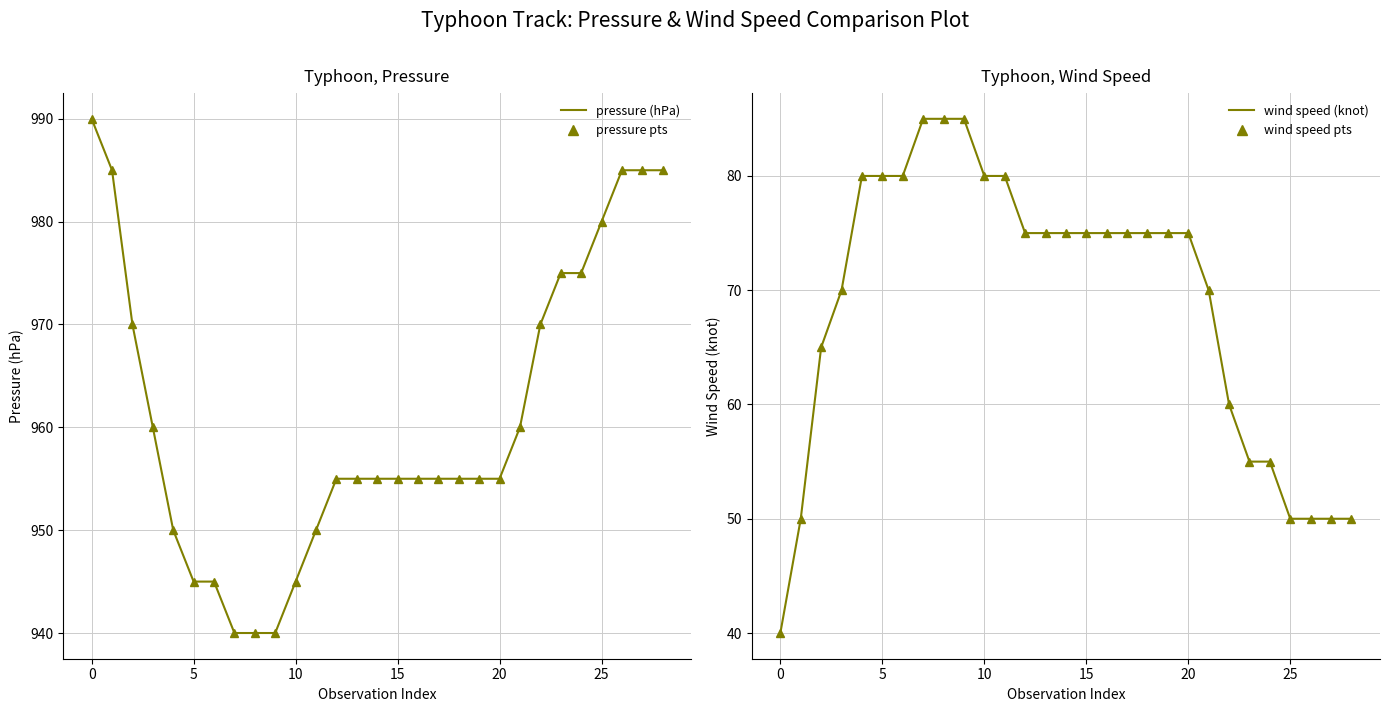

True or false: wind speed pts and pressure (hPa) pts intersect in this chart.

False